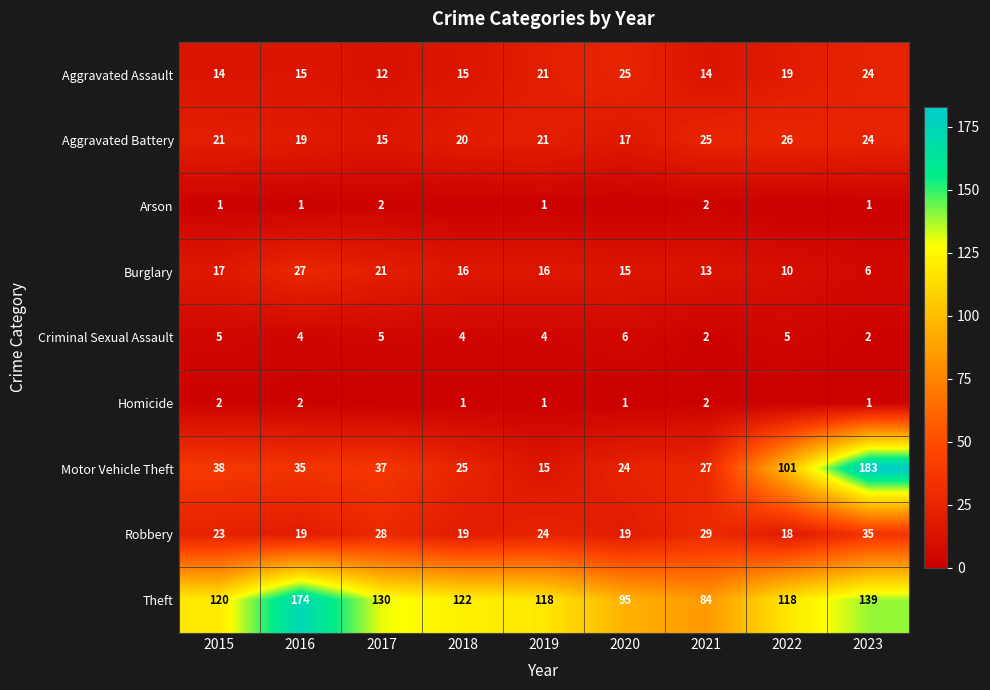

True or false: Aggravated Assault has a value of 23 at 2016.

False